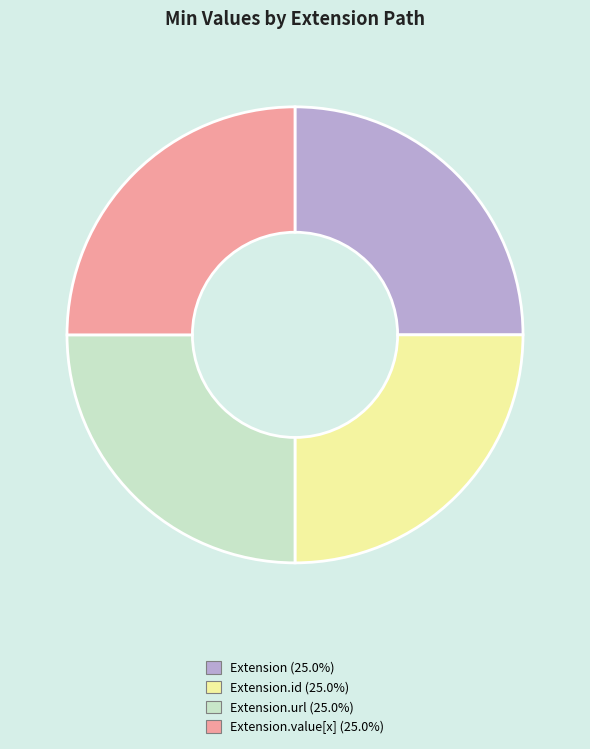

Is there a majority slice in this chart?

No